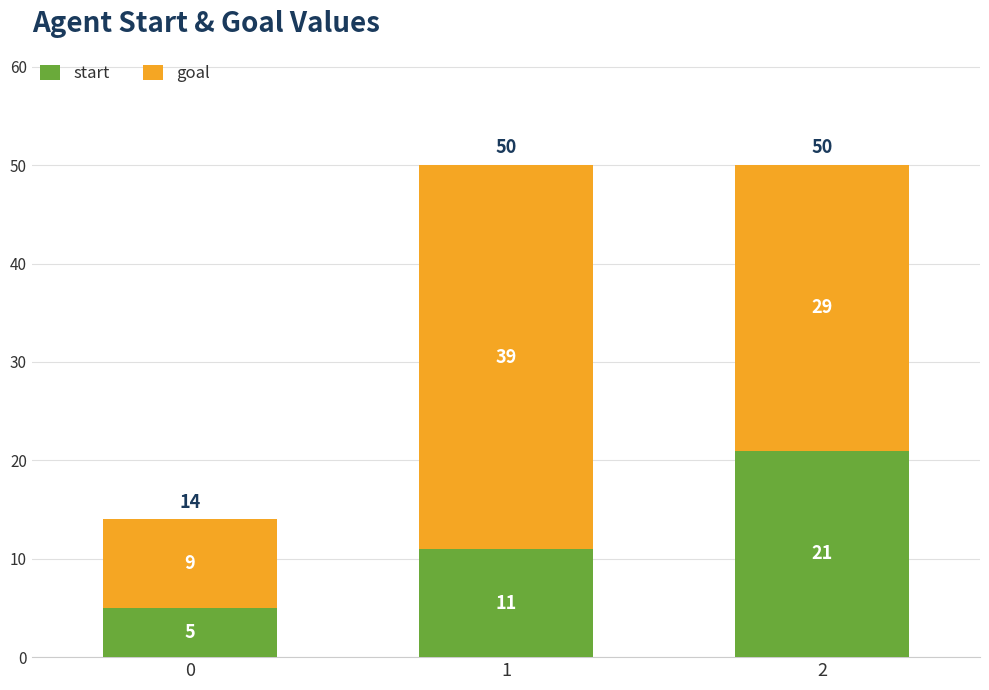

What are all the series names shown in the legend?

start, goal